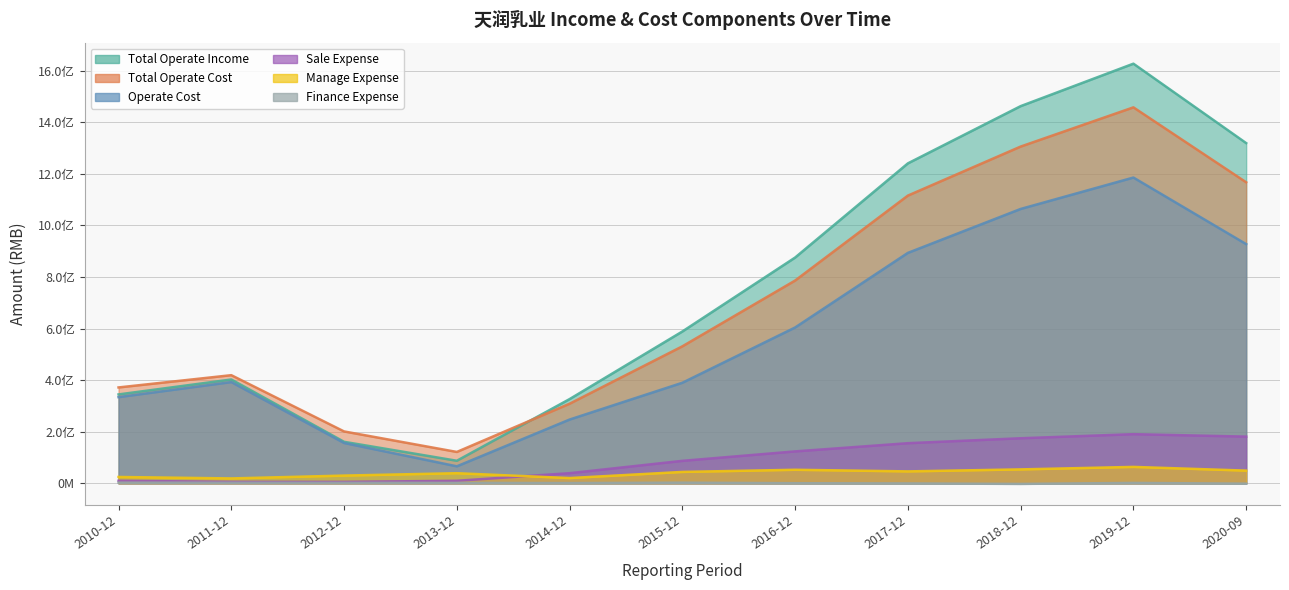

True or false: SALE_EXPENSE has more than 0 interior local peaks.

True